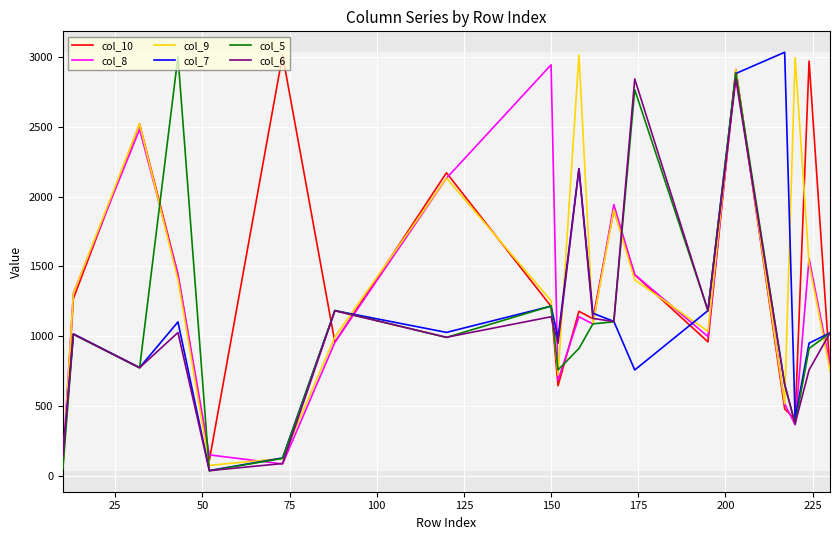

What are all the series names shown in the legend?

col_10, col_8, col_9, col_7, col_5, col_6